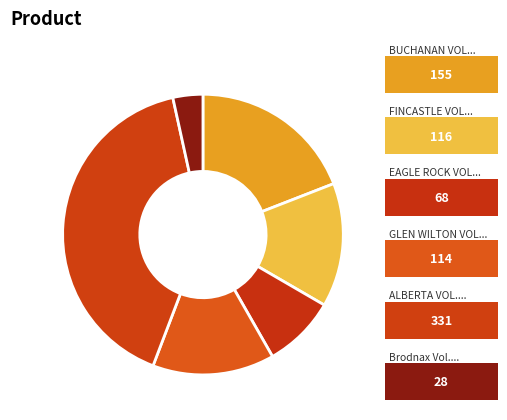

How many segments does this pie chart have?

6